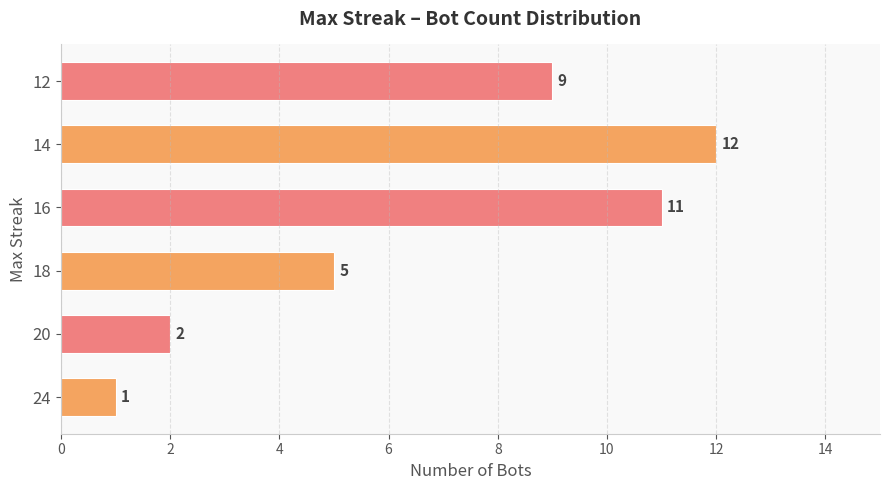

Approximately how many times larger is the value at 14 compared to 18?

2.4